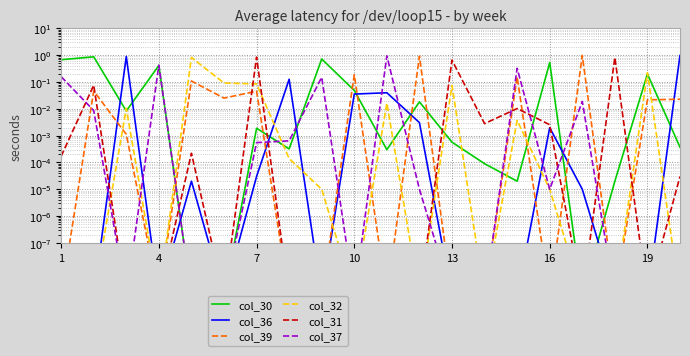

The value of col_37 at 19 is 0.0. True or false?

False